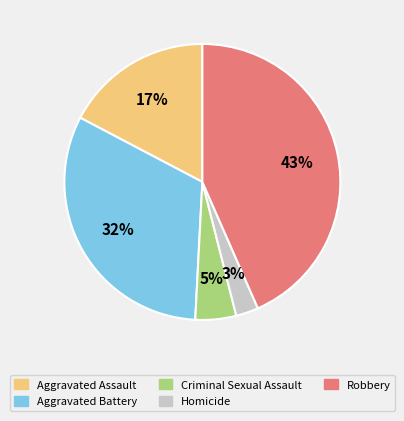

To the nearest percent, what percentage of the pie is Aggravated Battery?

32%